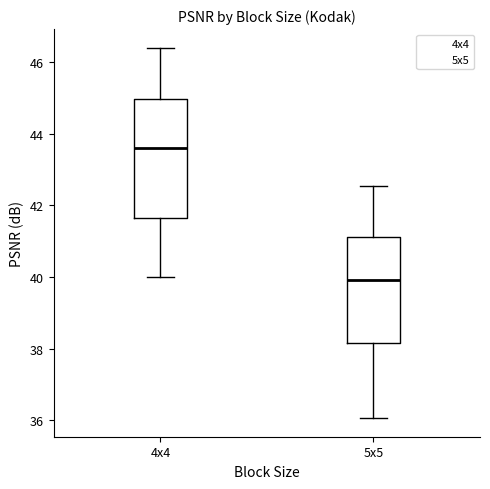

Reading left to right, transcribe this box plot: for each box, give where its median line is, the range the box spans, and where its two whiskers end, as read against the y-axis. The values are not printed on the chart, so give them approximately, as read against the axis.

4x4: median 43.6, box 41.6 to 45.0, whiskers 40.0 to 46.4
5x5: median 40.0, box 38.2 to 41.2, whiskers 36.0 to 42.6